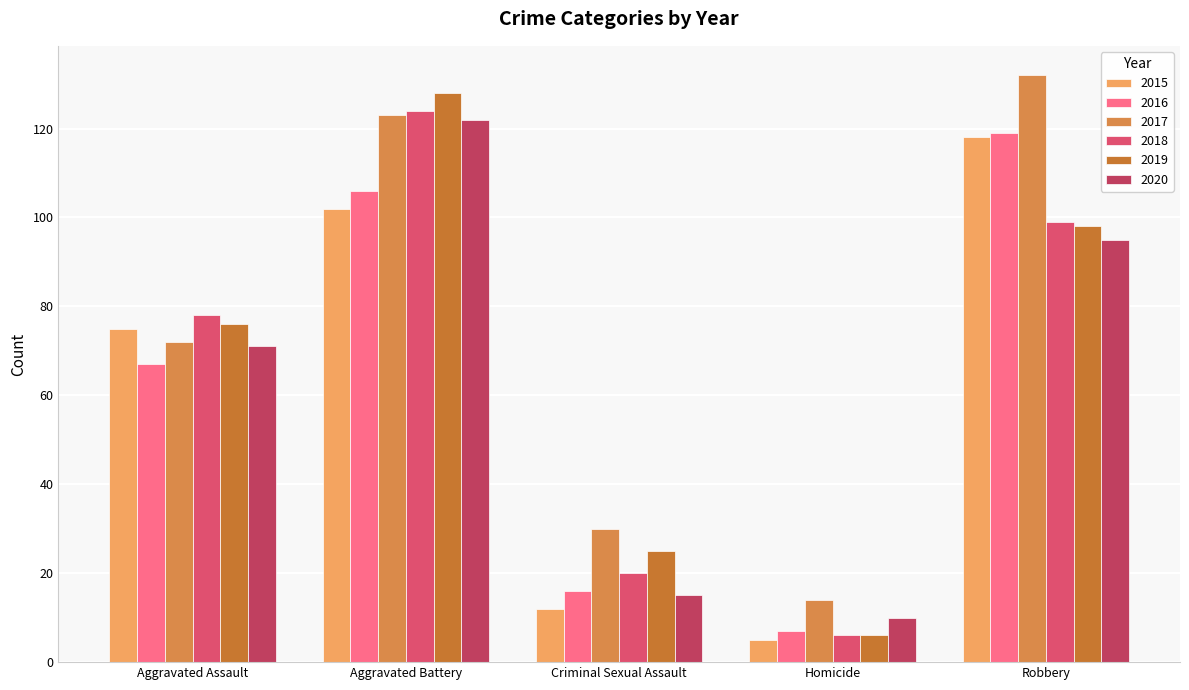

At which category is the sum across all series the highest?

Aggravated Battery